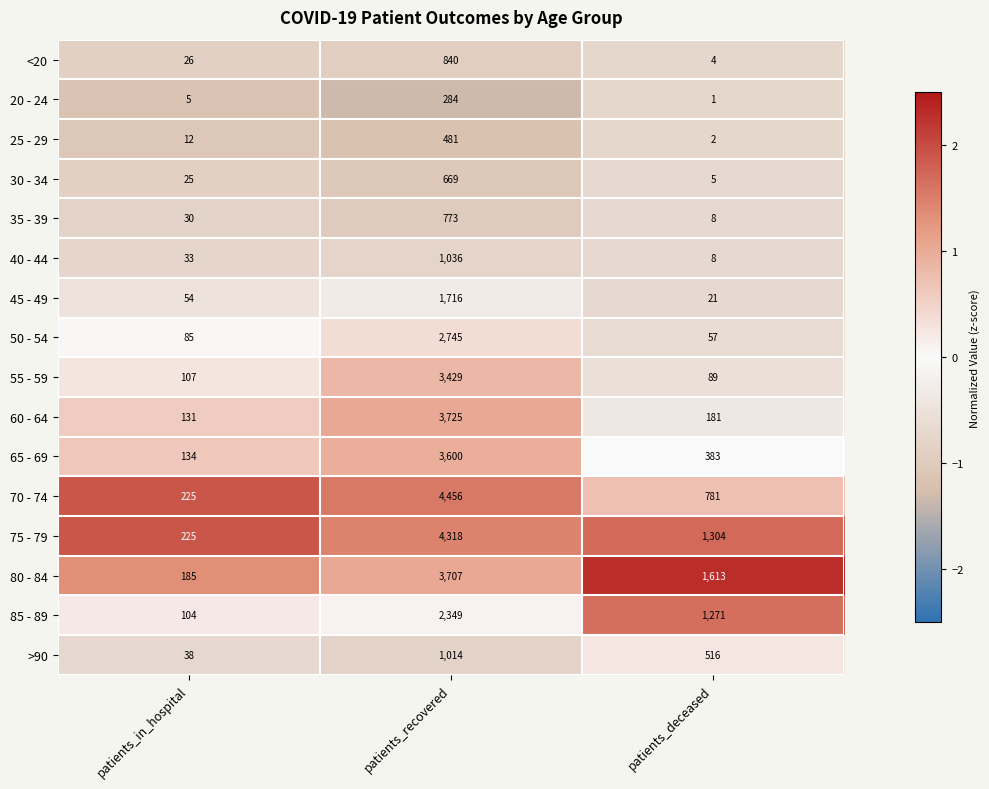

At patients_recovered, list the series in order from largest to smallest.

70 - 74, 75 - 79, 60 - 64, 80 - 84, 65 - 69, 55 - 59, 50 - 54, 85 - 89, 45 - 49, 40 - 44, >90, <20, 35 - 39, 30 - 34, 25 - 29, 20 - 24